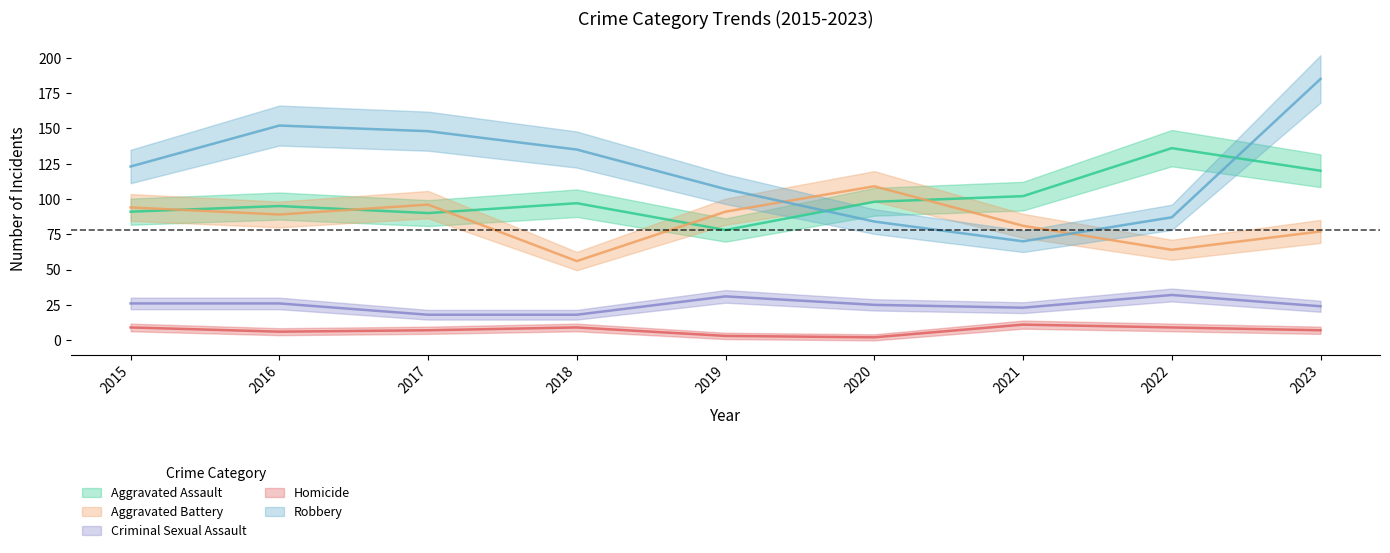

What is the difference between the highest and lowest values at 2020?

107